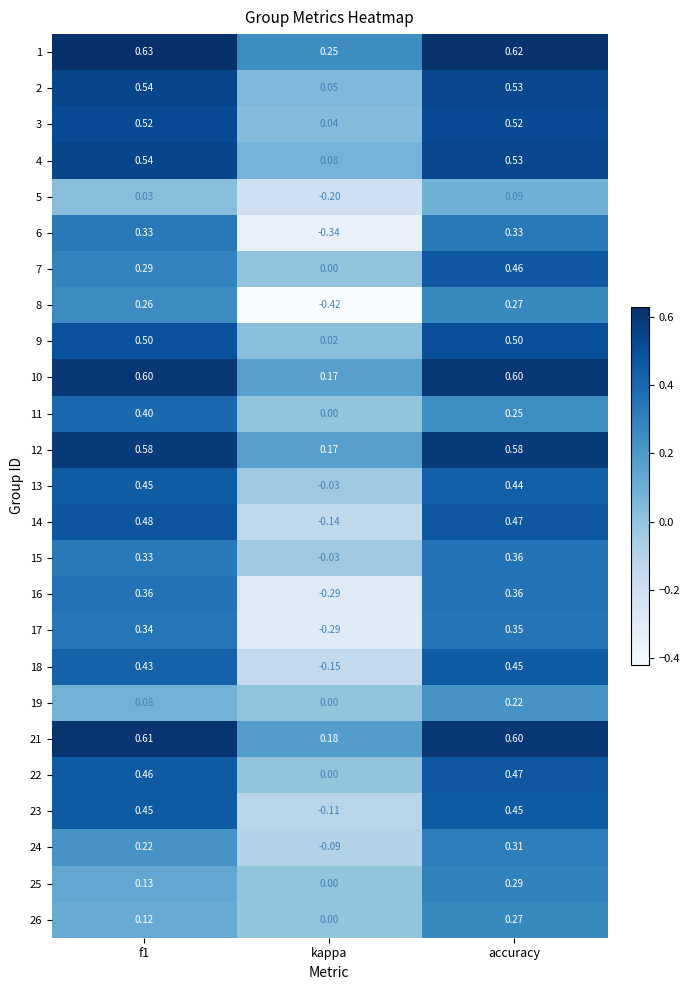

Which series has the widest spread of values?

8